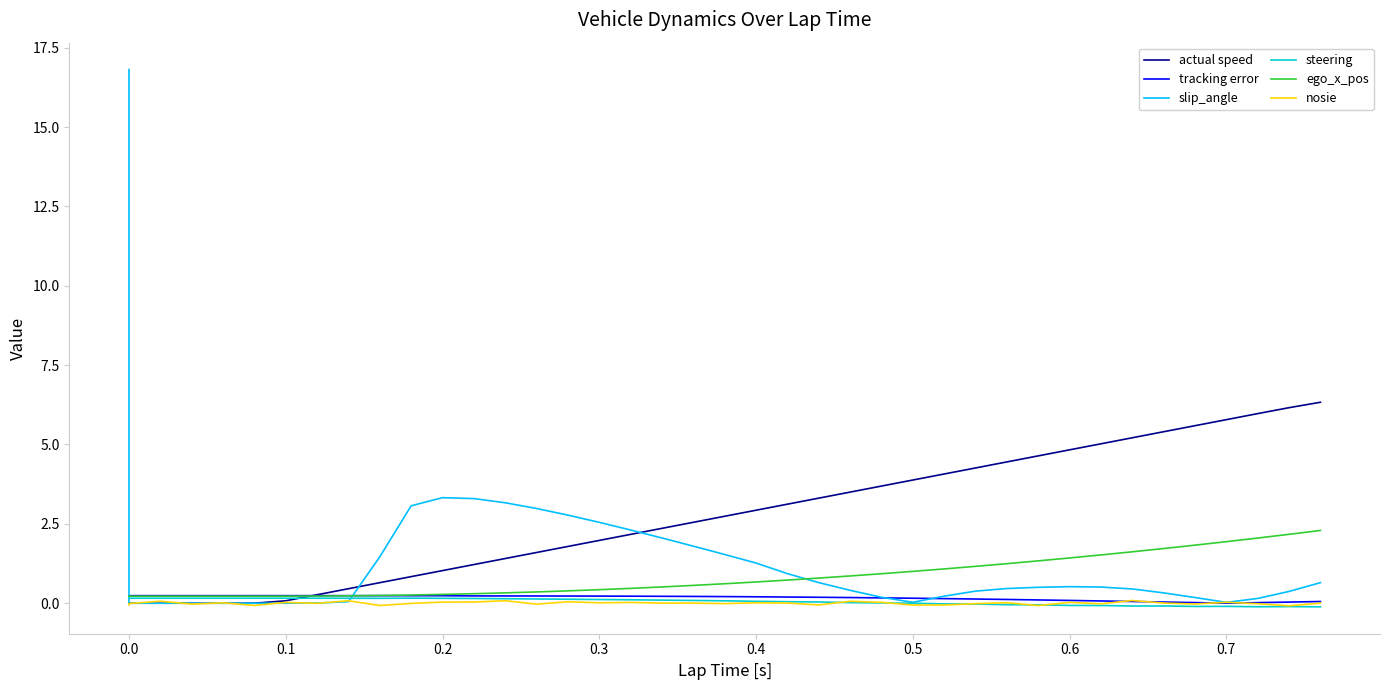

What are all the series names shown in the legend?

actual speed, tracking error, slip_angle, steering, ego_x_pos, nosie